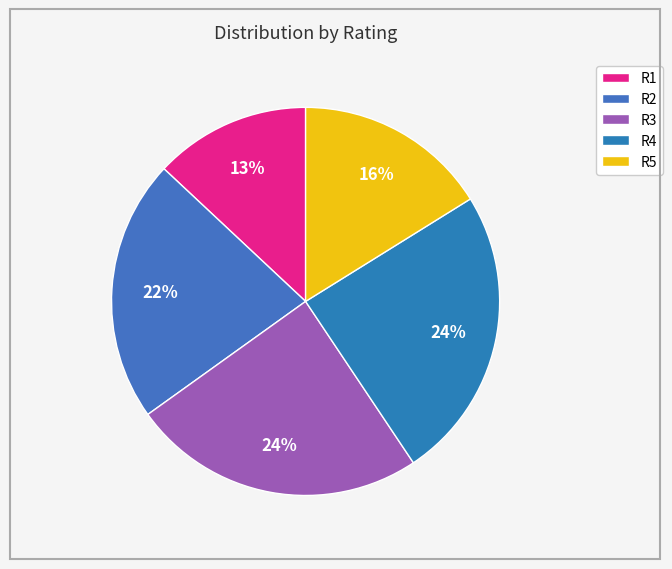

Combined, do R4 and R2 account for over 50%?

No